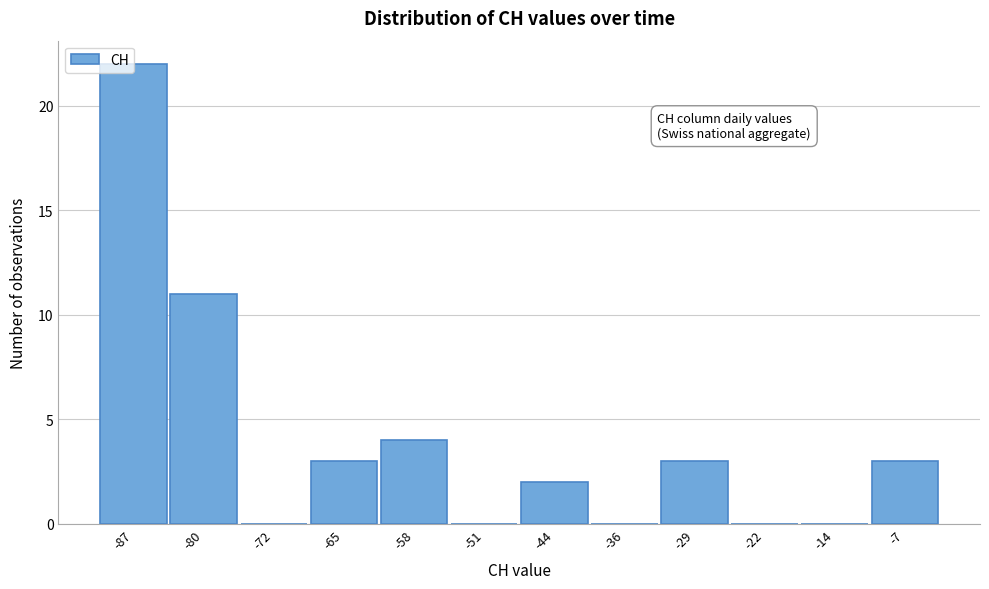

What is the greatest value displayed?

22